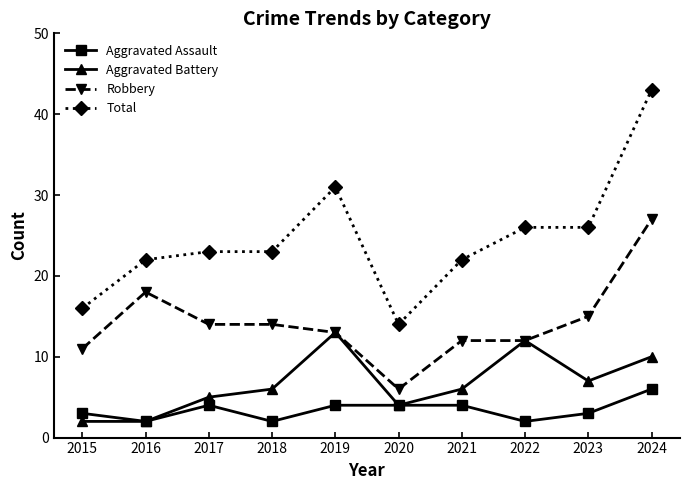

Which category has the highest value in the Robbery series?

2024